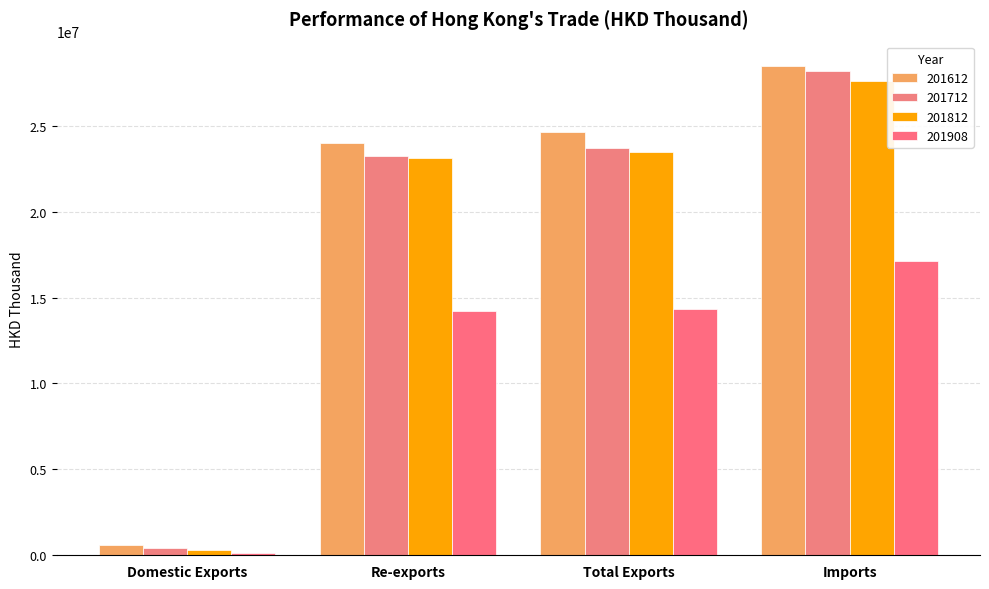

How many bars are there in each group?

4